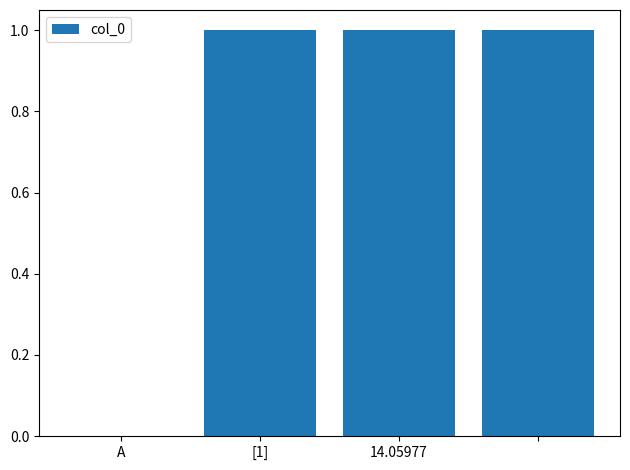

What is the sum of all values?

3